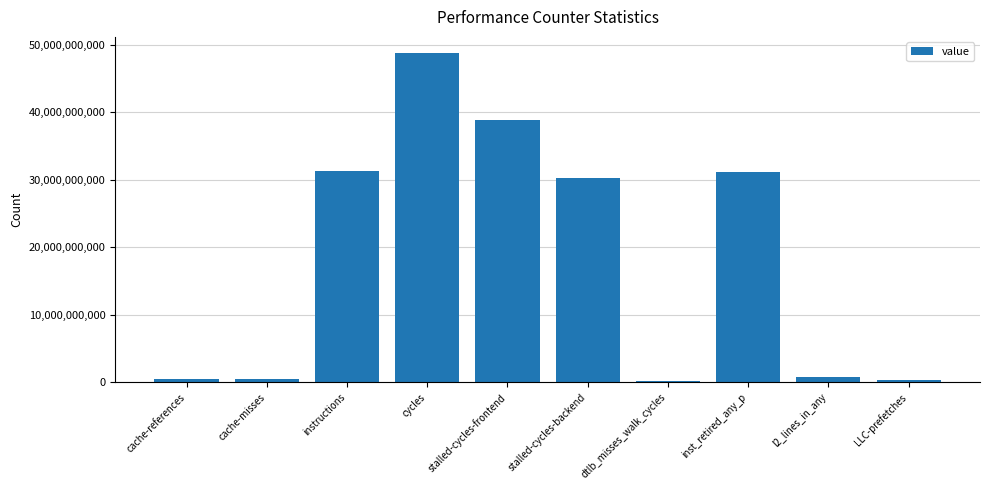

True or false: the data shows 31193315252 at inst_retired_any_p.

True